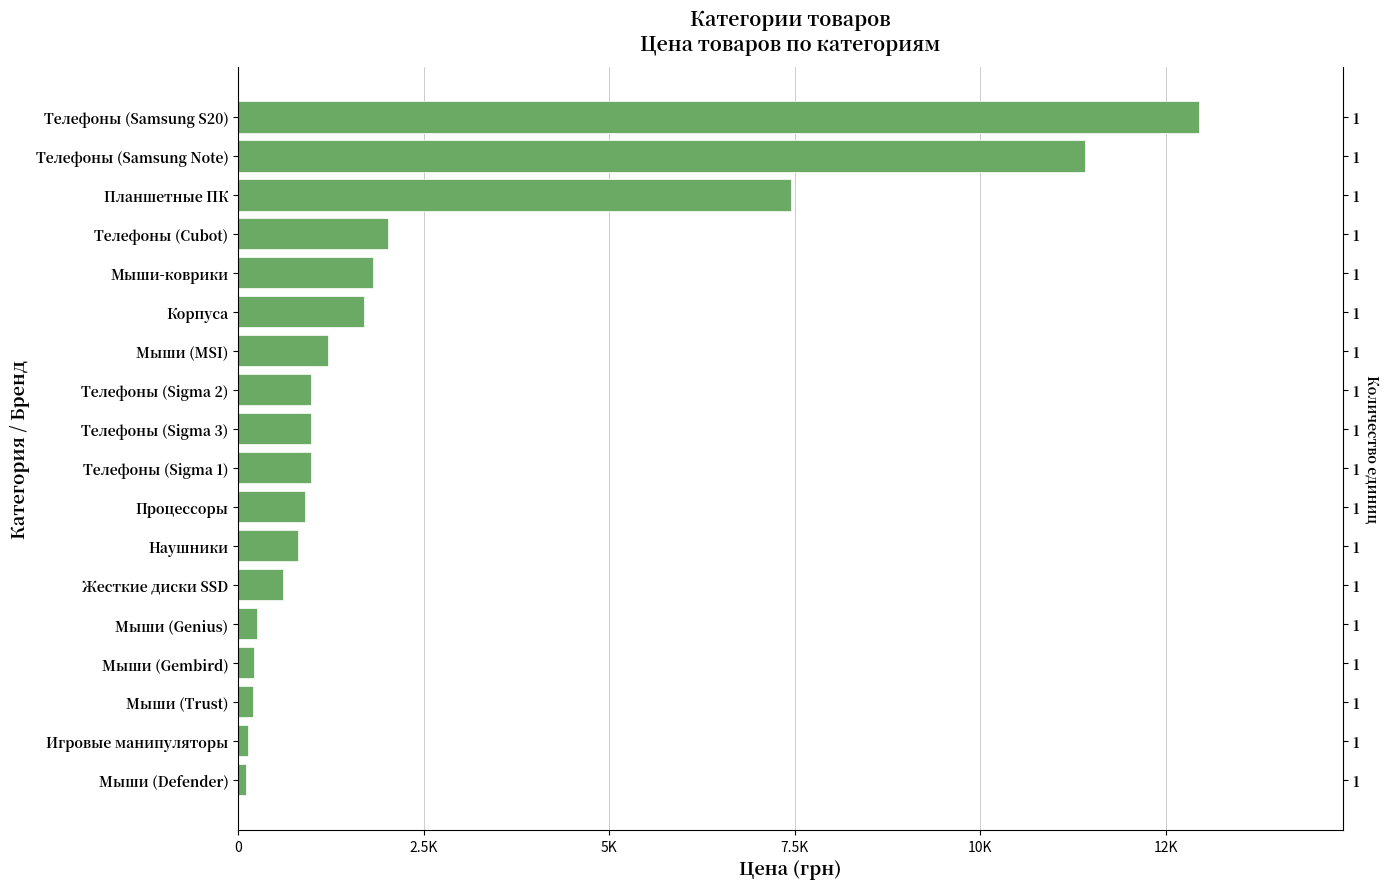

What is the greatest value displayed?

12943